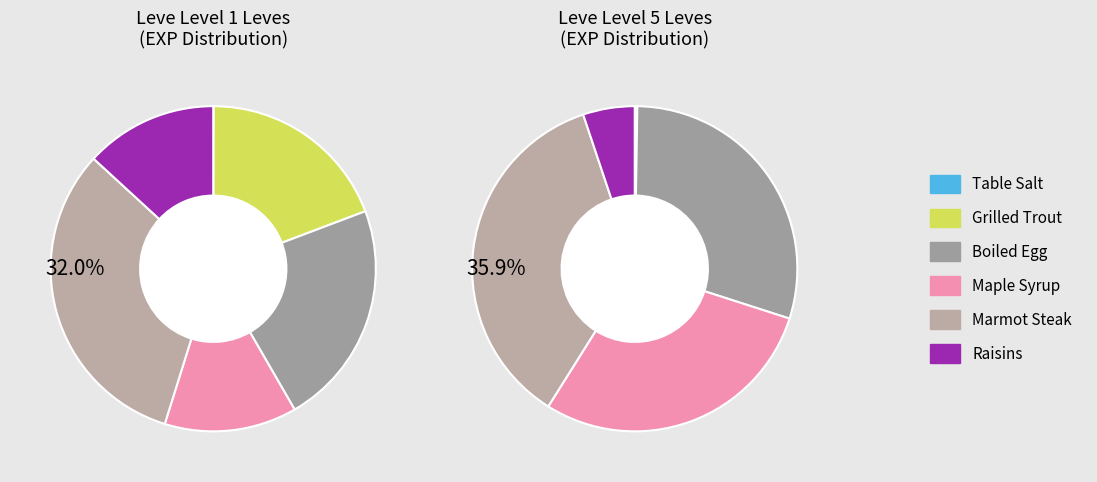

Does any single category account for the majority?

No